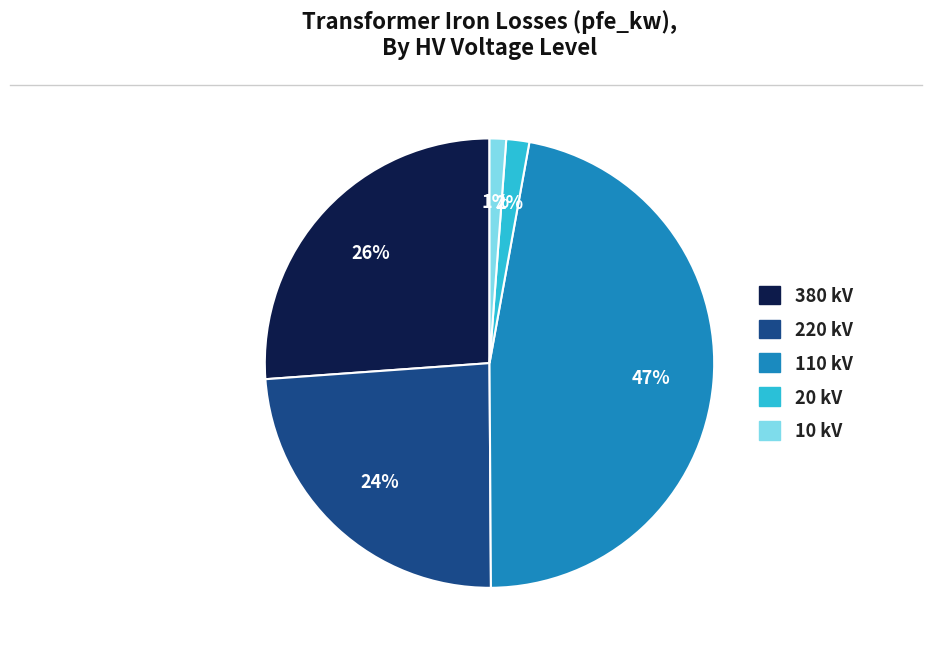

How many segments does this pie chart have?

5